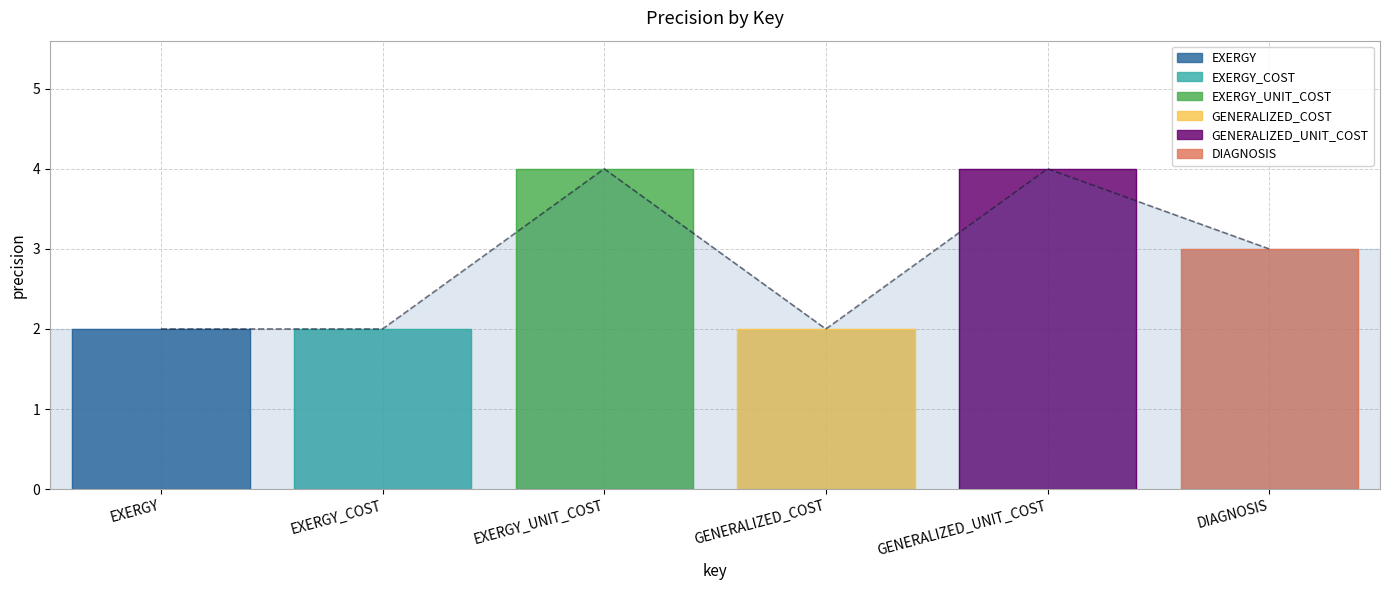

What is the greatest value displayed?

4